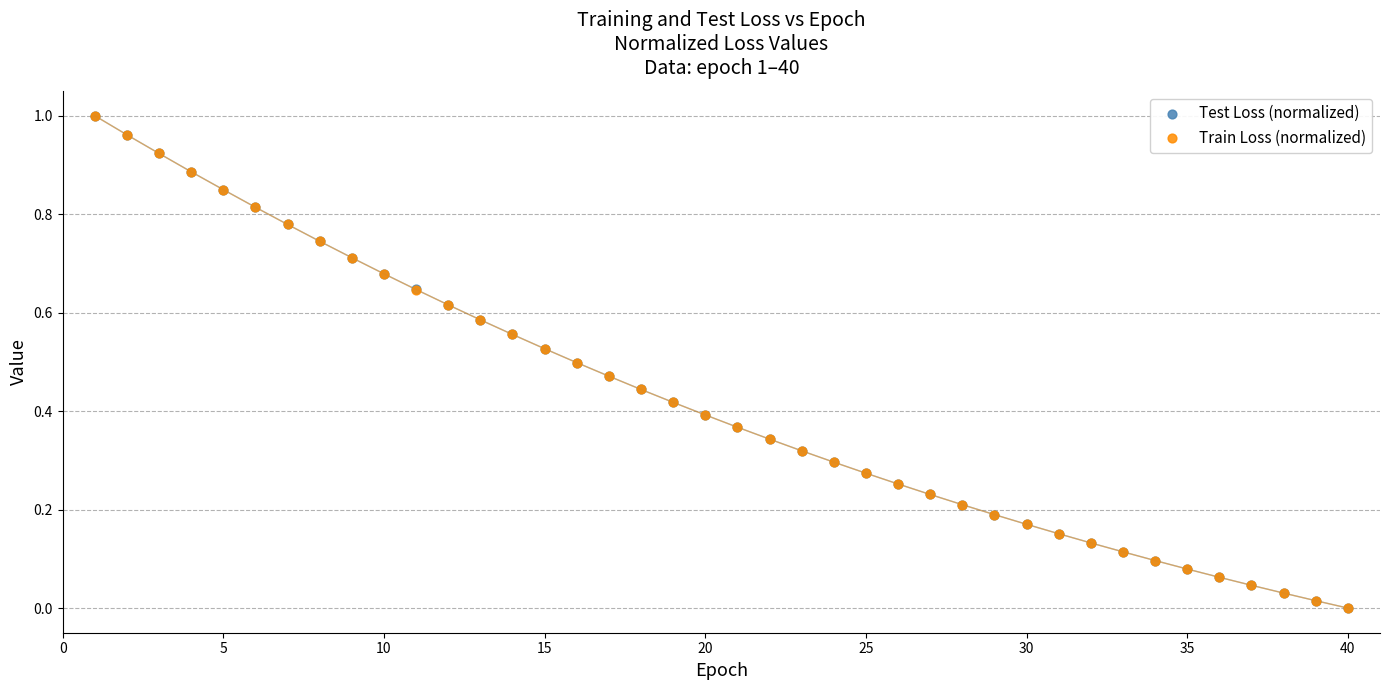

What are all the series names shown in the legend?

Test Loss (normalized), Train Loss (normalized)